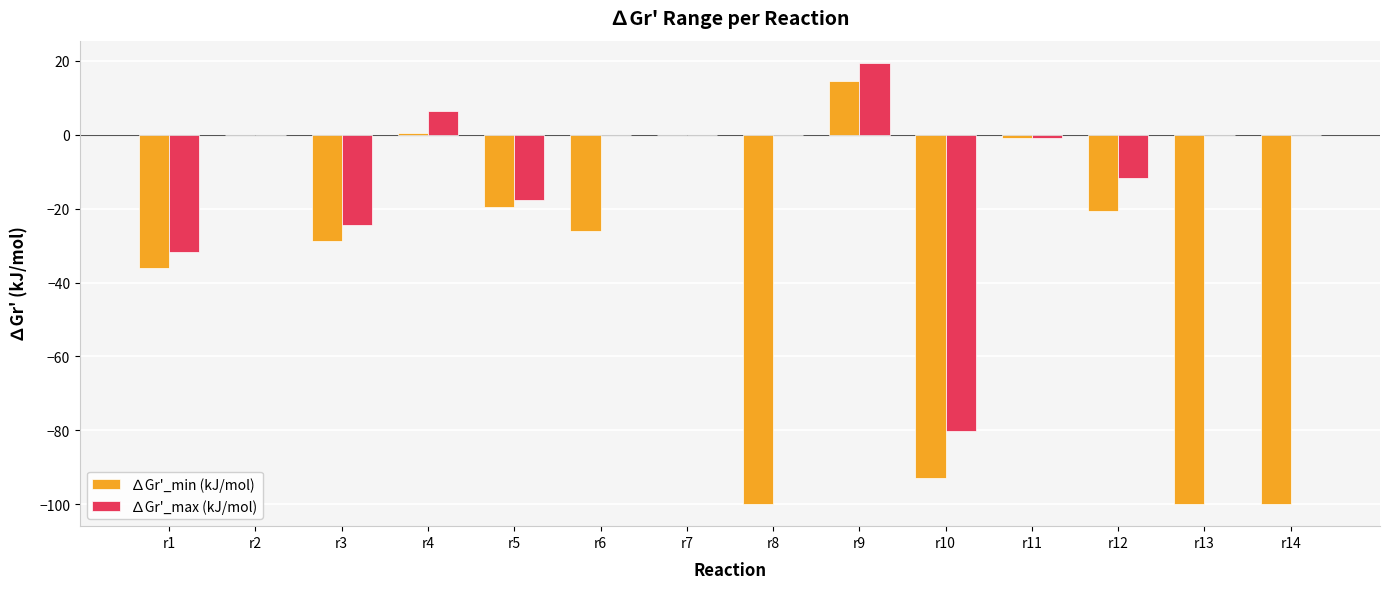

At which category does the chart reach its peak across all series?

r9